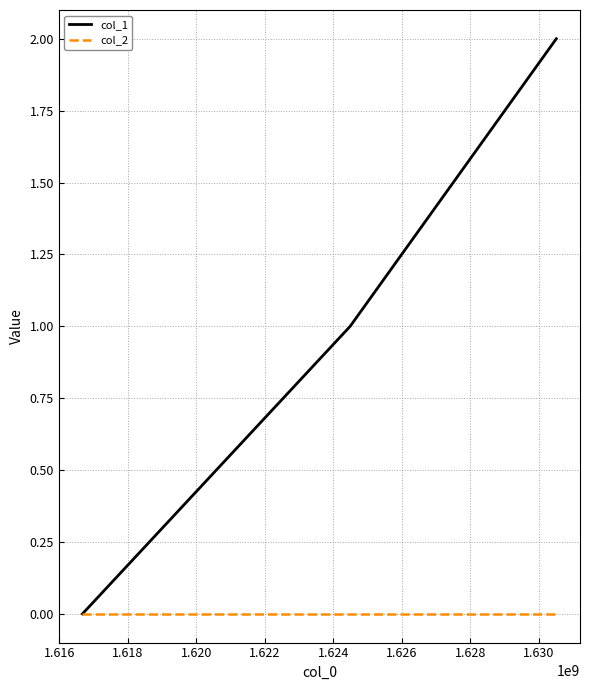

Which series has the largest range (max minus min)?

col_1